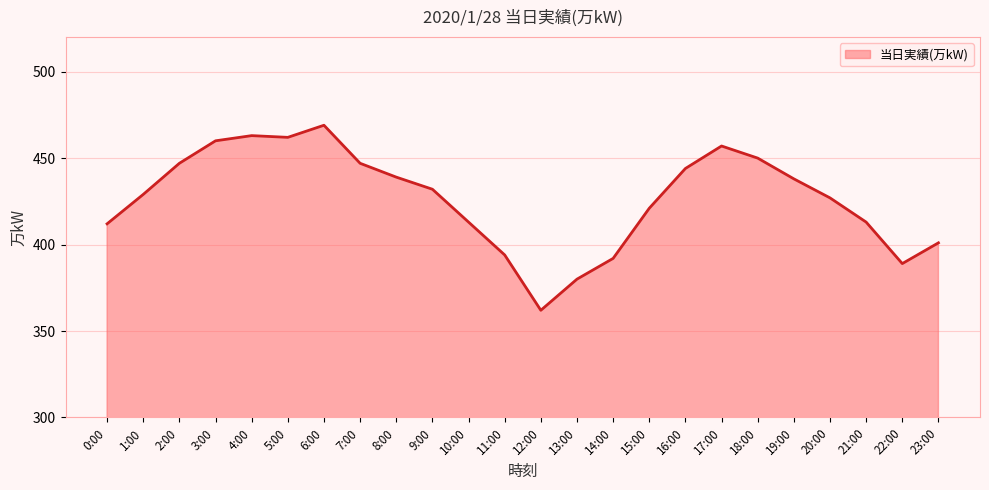

True or false: the data shows 438 at 19:00.

True